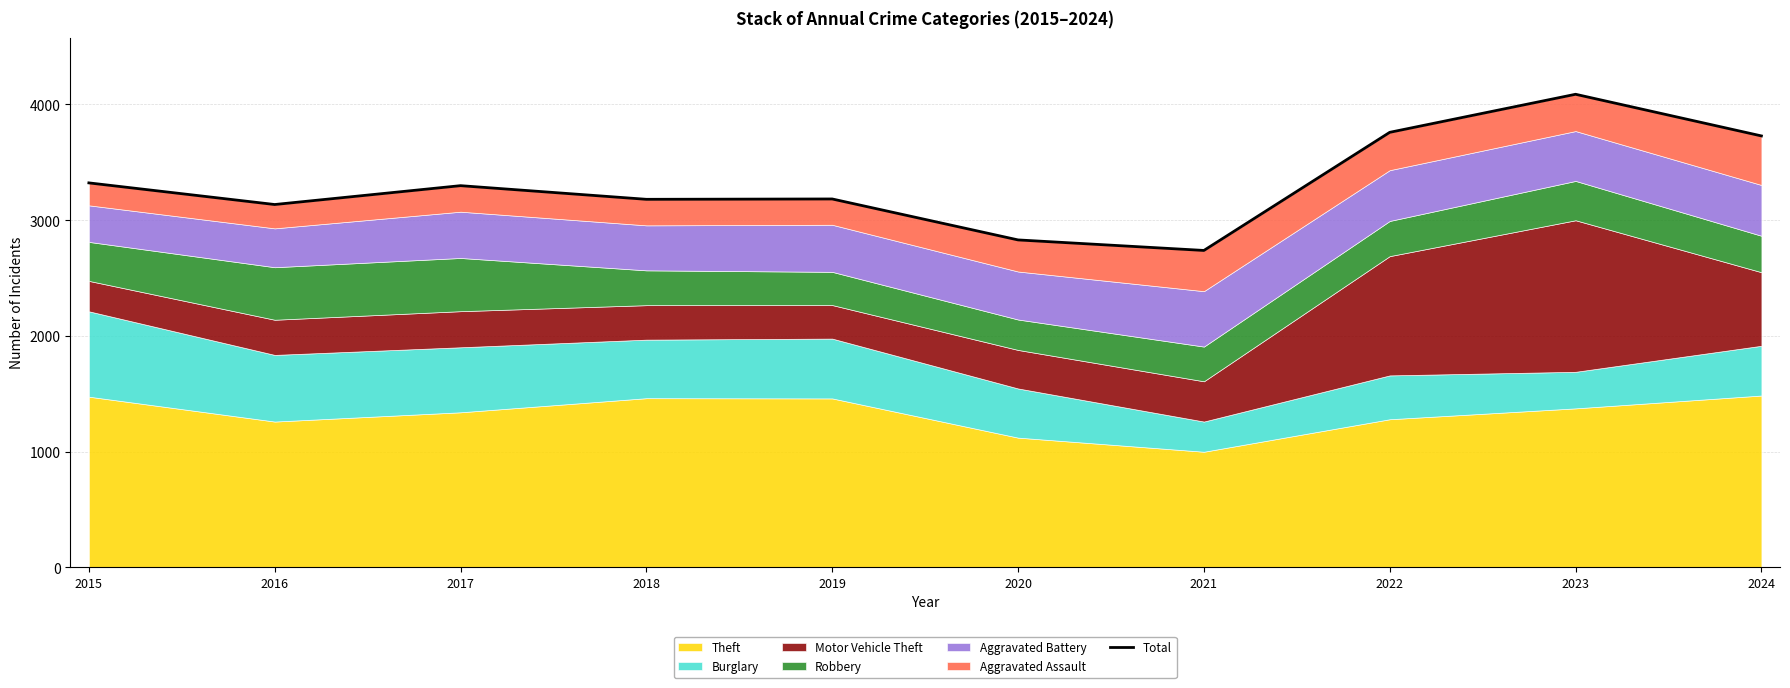

At which category does the data reach its first local peak?

2017